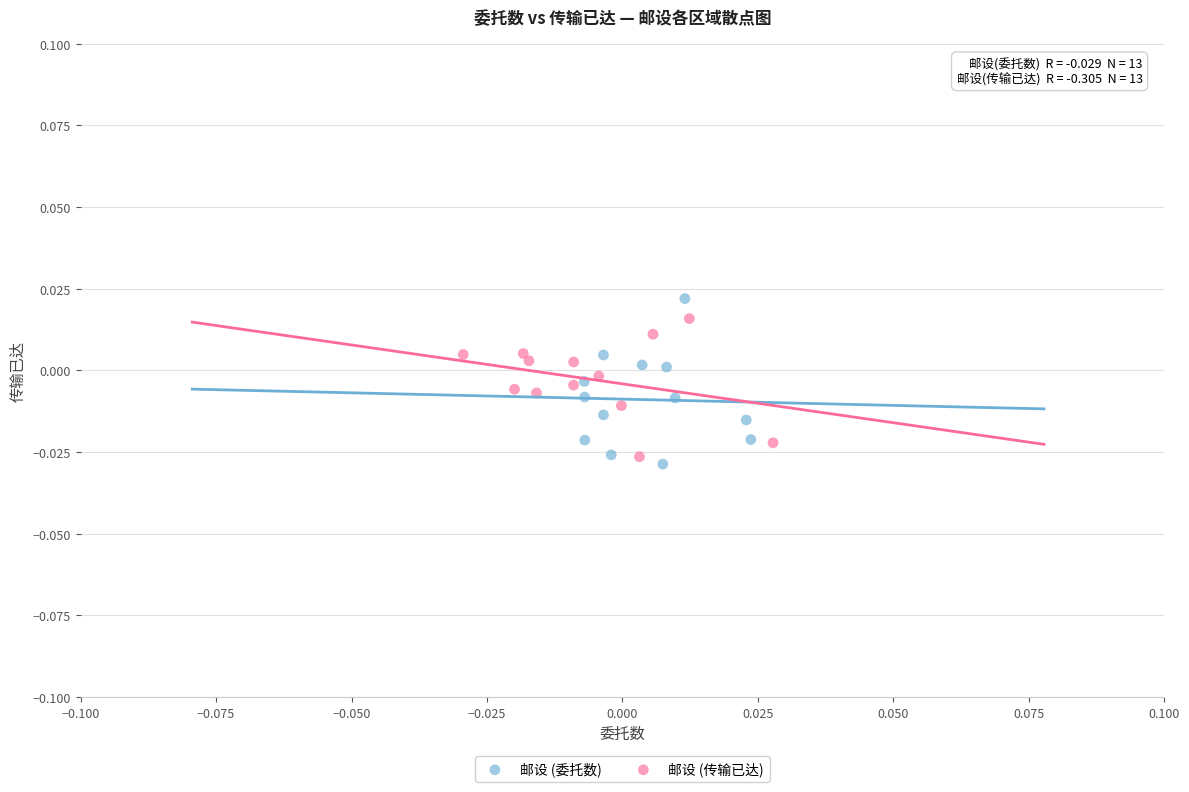

Which series reaches the minimum Y coordinate?

邮设 (委托数)